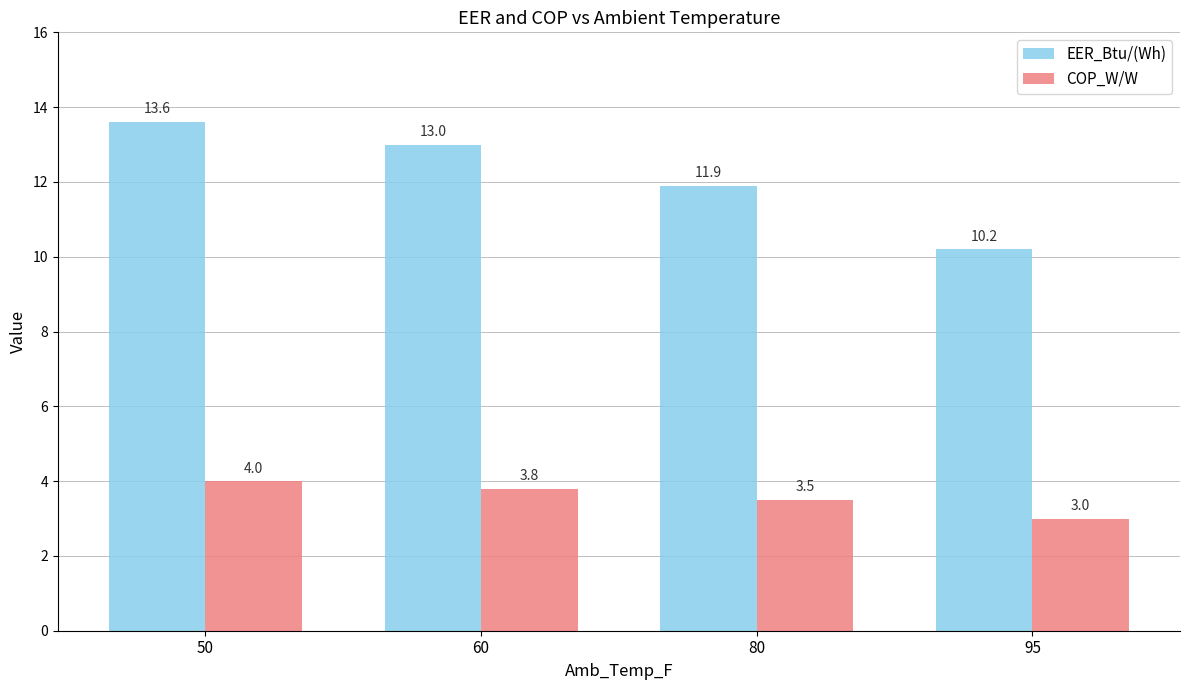

Does the chart contain stacked bars?

No